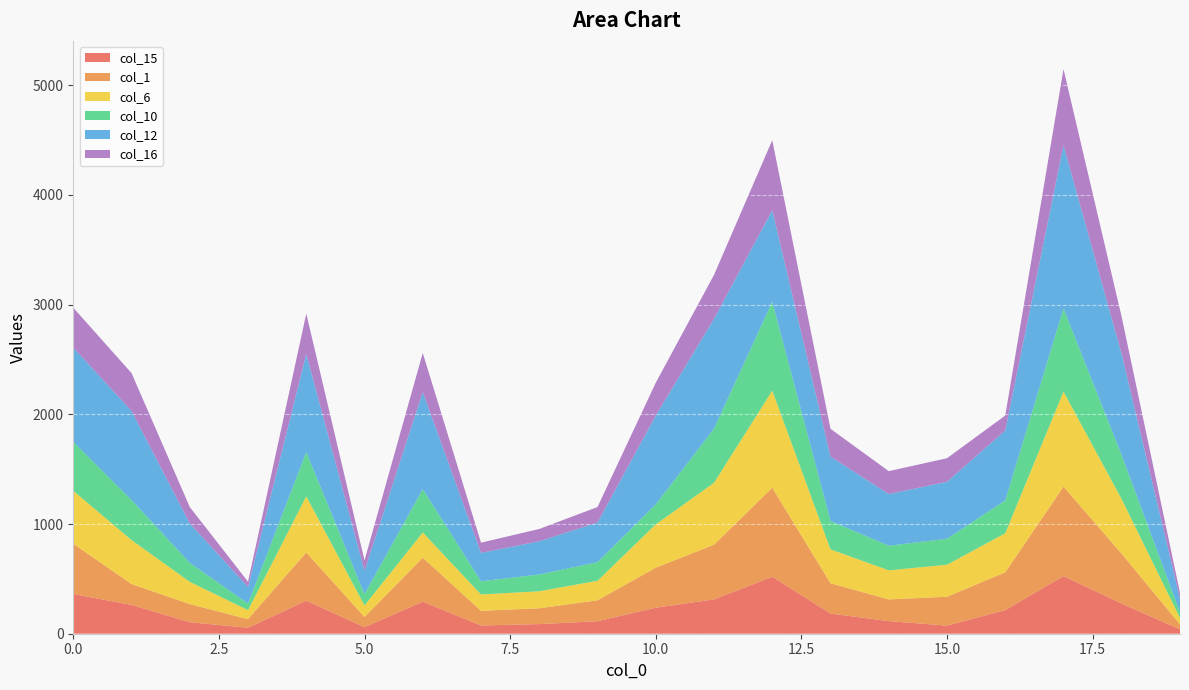

Reading left to right, what are all the values shown in this chart?

col_15: 0=362	1=263	2=105	3=54	4=301	5=60	6=292	7=75	8=88	9=114	10=237	11=313	12=519	13=184	14=115	15=74	16=215	17=526	18=274	19=40
col_1: 0=458	1=190	2=165	3=79	4=440	5=92	6=401	7=134	8=144	9=191	10=365	11=499	12=812	13=276	14=198	15=263	16=345	17=815	18=454	19=45
col_6: 0=483	1=401	2=203	3=82	4=511	5=106	6=230	7=149	8=155	9=178	10=395	11=564	12=885	13=309	14=265	15=292	16=356	17=866	18=497	19=59
col_10: 0=446	1=365	2=173	3=60	4=403	5=103	6=395	7=120	8=153	9=169	10=182	11=493	12=810	13=259	14=224	15=237	16=299	17=758	18=400	19=51
col_12: 0=859	1=812	2=360	3=152	4=896	5=213	6=885	7=259	8=303	9=362	10=810	11=1002	12=835	13=587	14=471	15=519	16=638	17=1488	18=922	19=125
col_16: 0=364	1=345	2=149	3=47	4=367	5=95	6=356	7=93	8=112	9=141	10=299	11=400	12=638	13=253	14=209	15=215	16=136	17=694	18=338	19=53